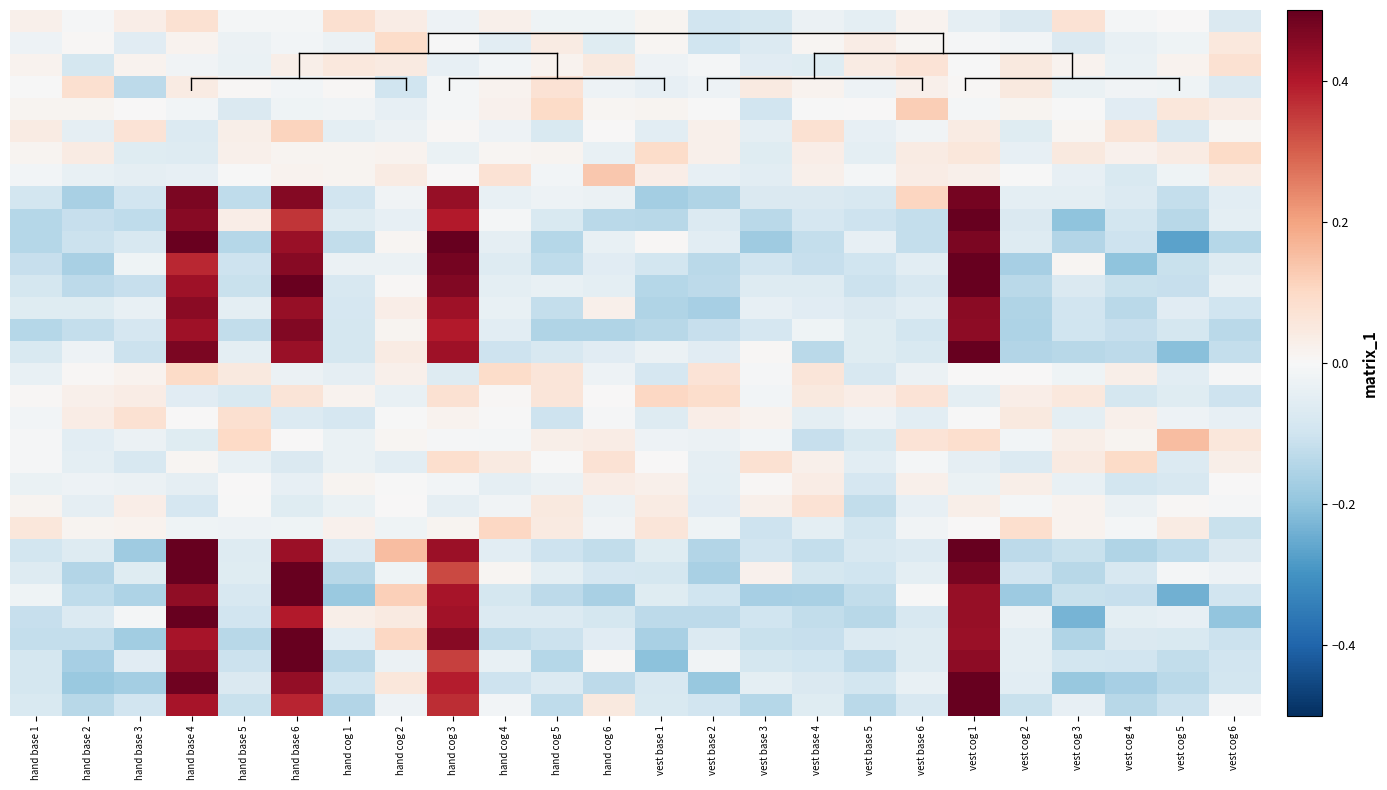

At how many categories does at least one series exceed 0?

24